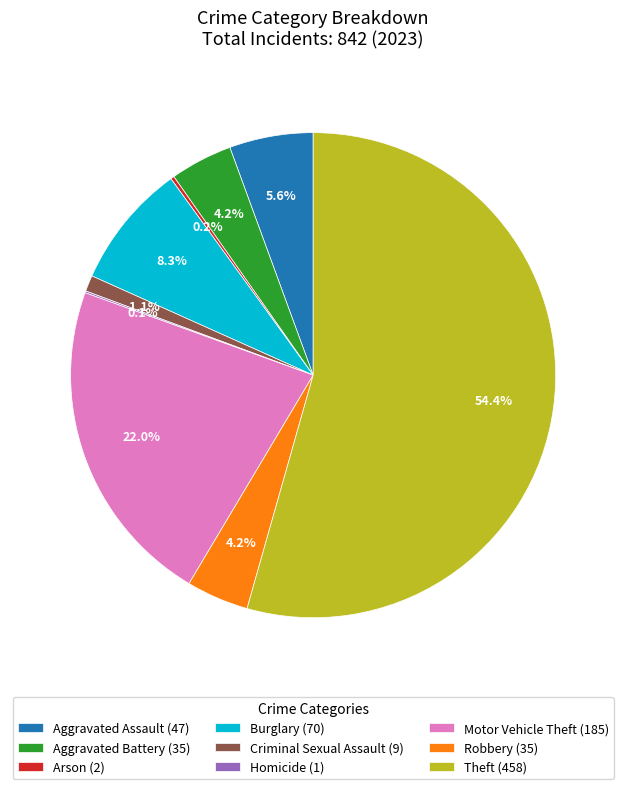

Combined, do Theft (458) and Robbery (35) account for over 50%?

Yes